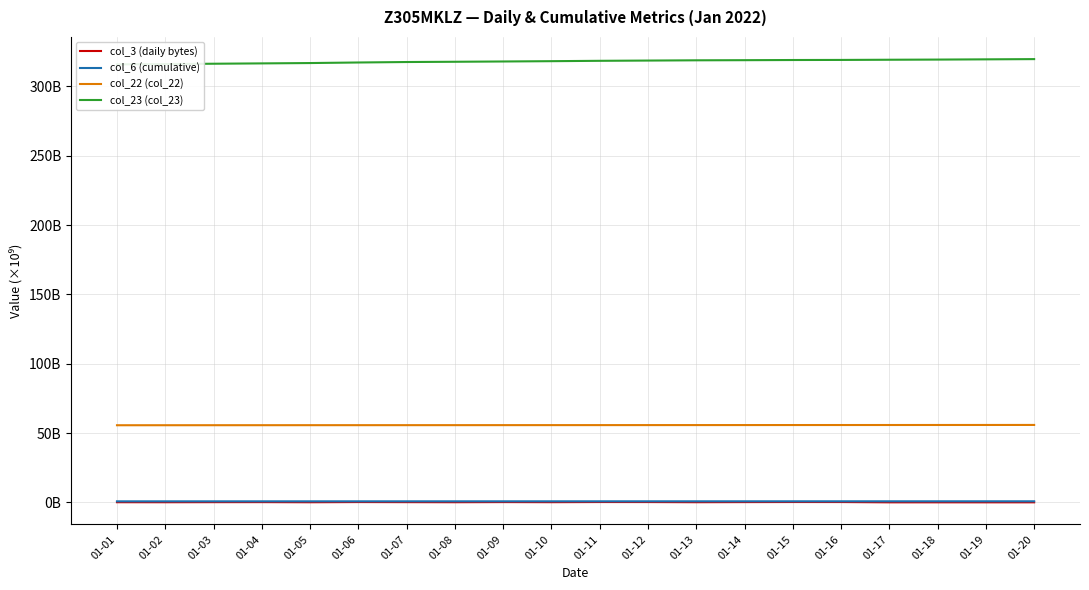

At which category is the sum across all series the highest?

01-20